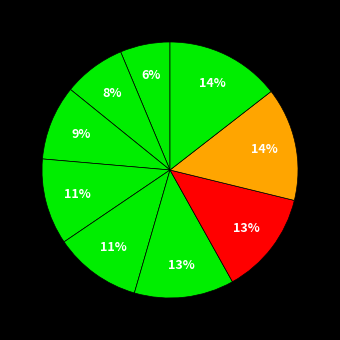

How many slices are in this pie chart?

9